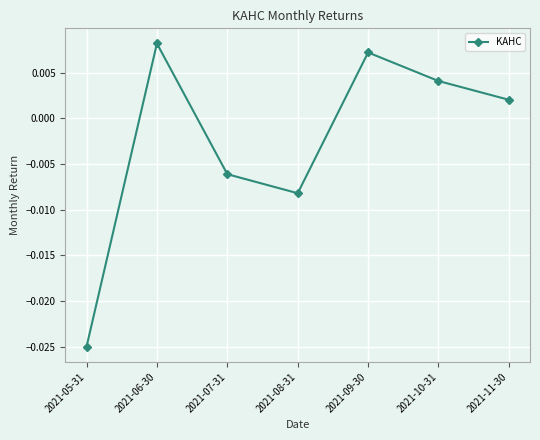

How many values are below zero?

3